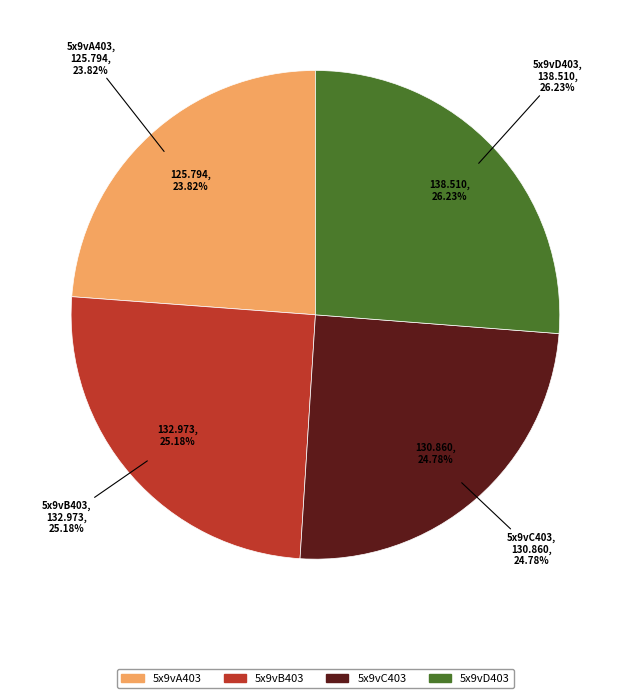

To the nearest percent, what percentage of the pie is 5x9vA403?

24%